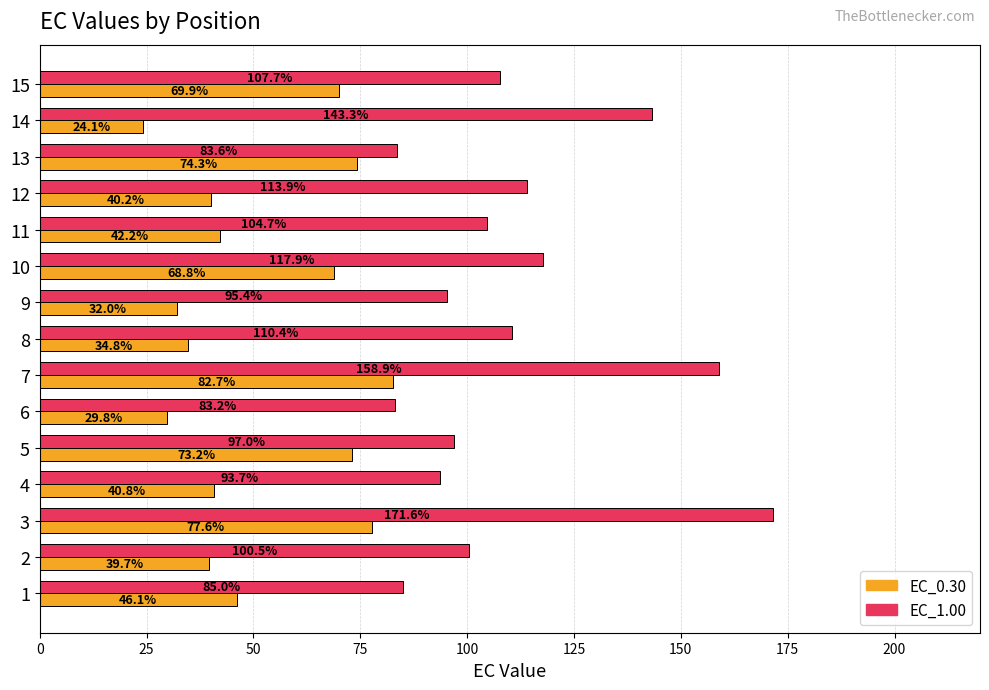

What are all the series names shown in the legend?

EC_0.30, EC_1.00